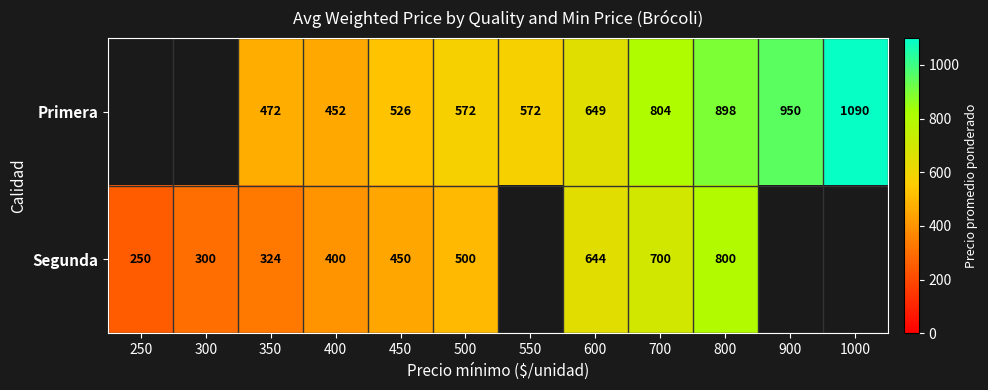

At 450, list the series in order from smallest to largest.

Segunda, Primera